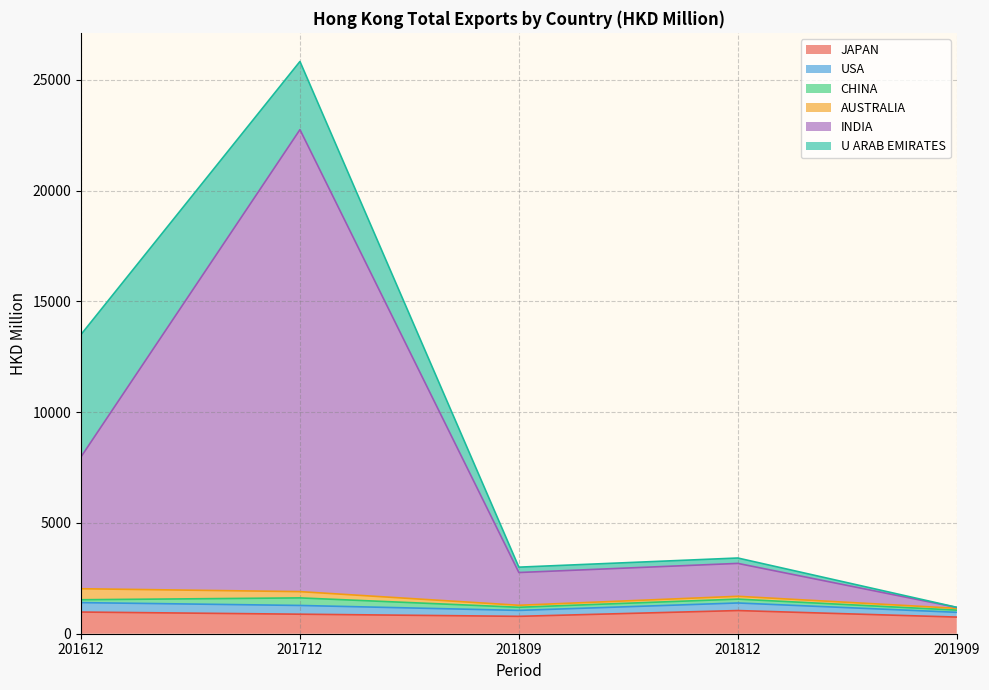

What is the maximum value for JAPAN?

1045.8